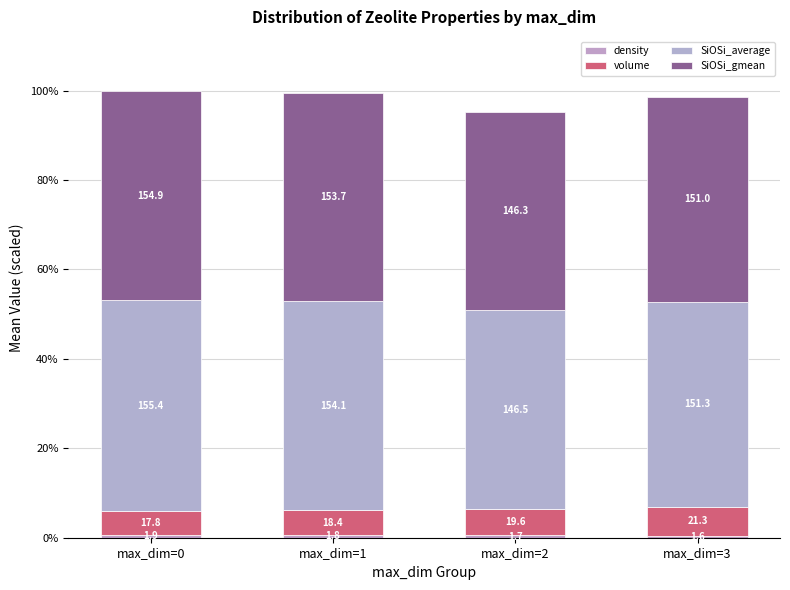

Does the chart contain stacked bars?

Yes